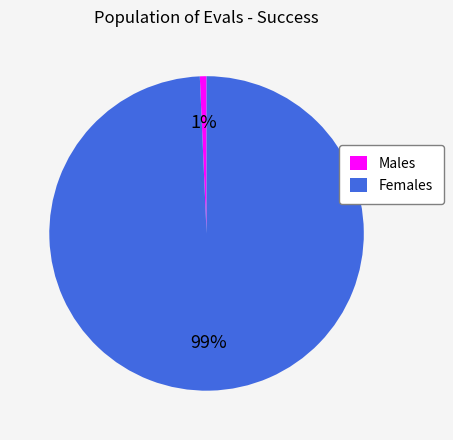

Count the number of slices in the pie.

2